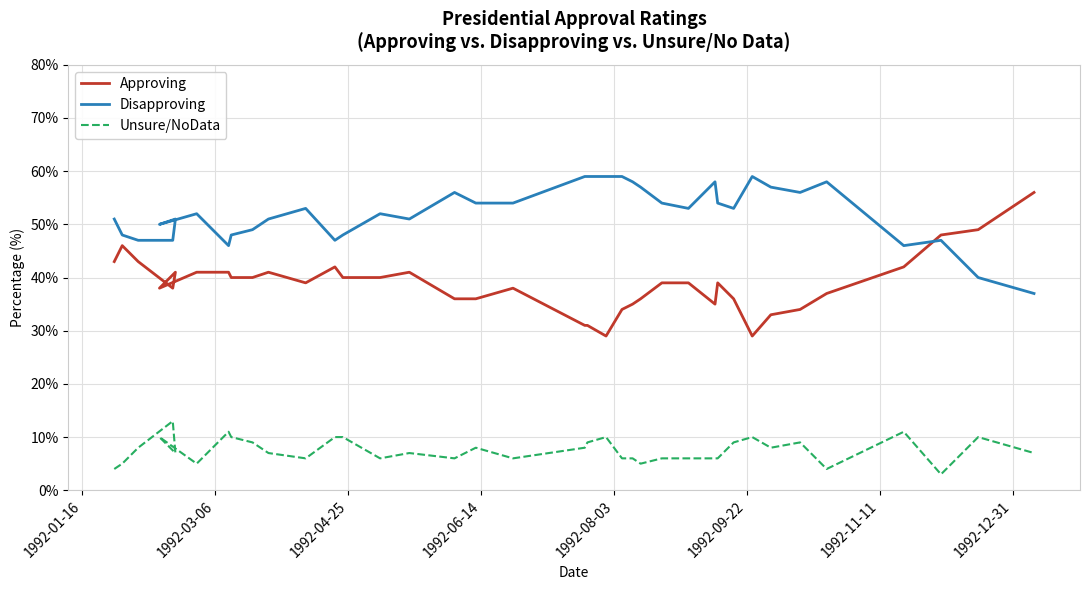

How many values in the Disapproving series are below 53?

19